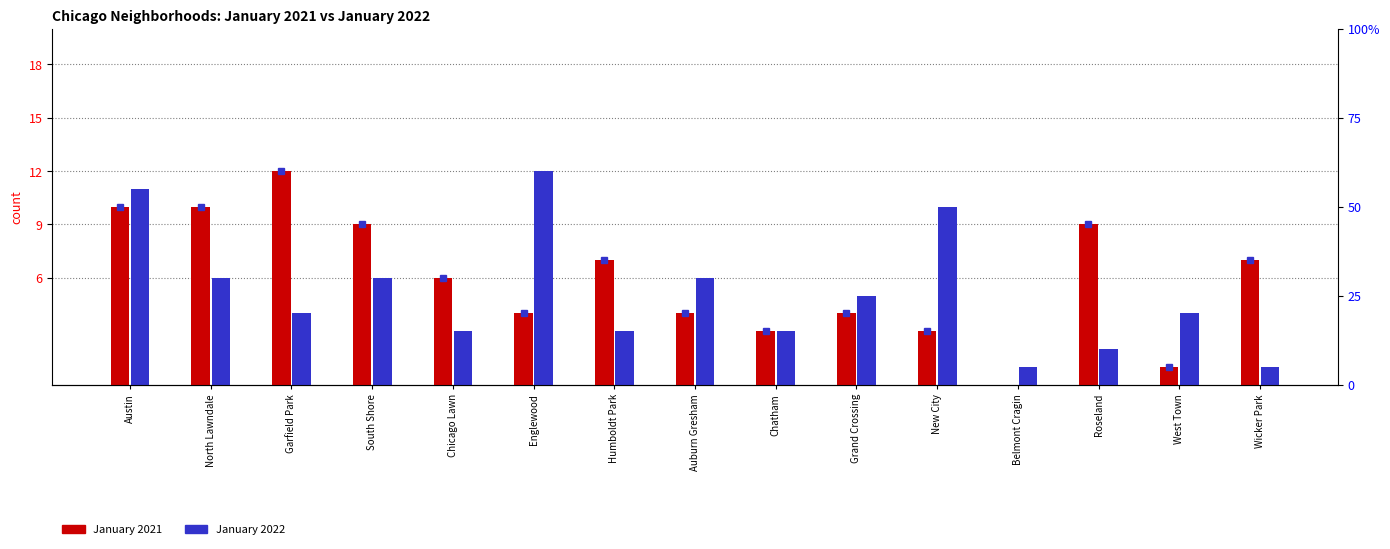

How many data points in January 2021 are above 6?

7